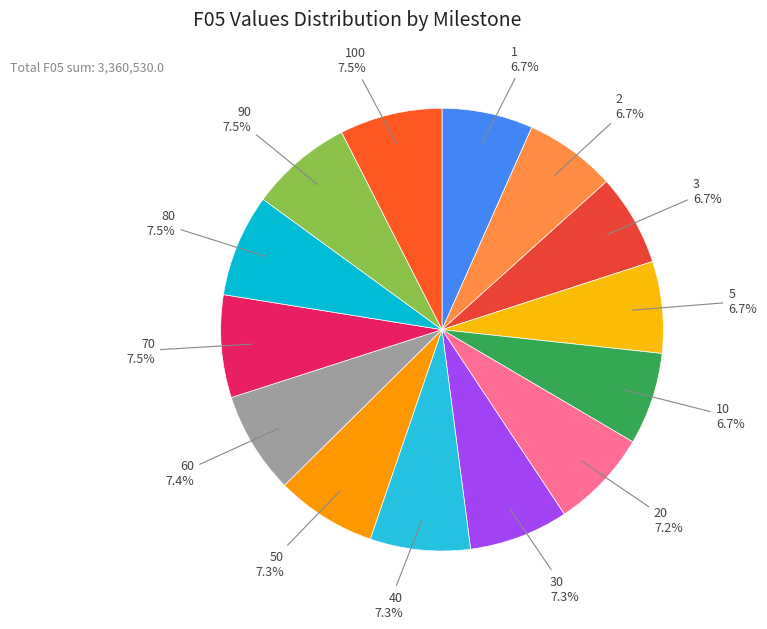

How many segments does this pie chart have?

14